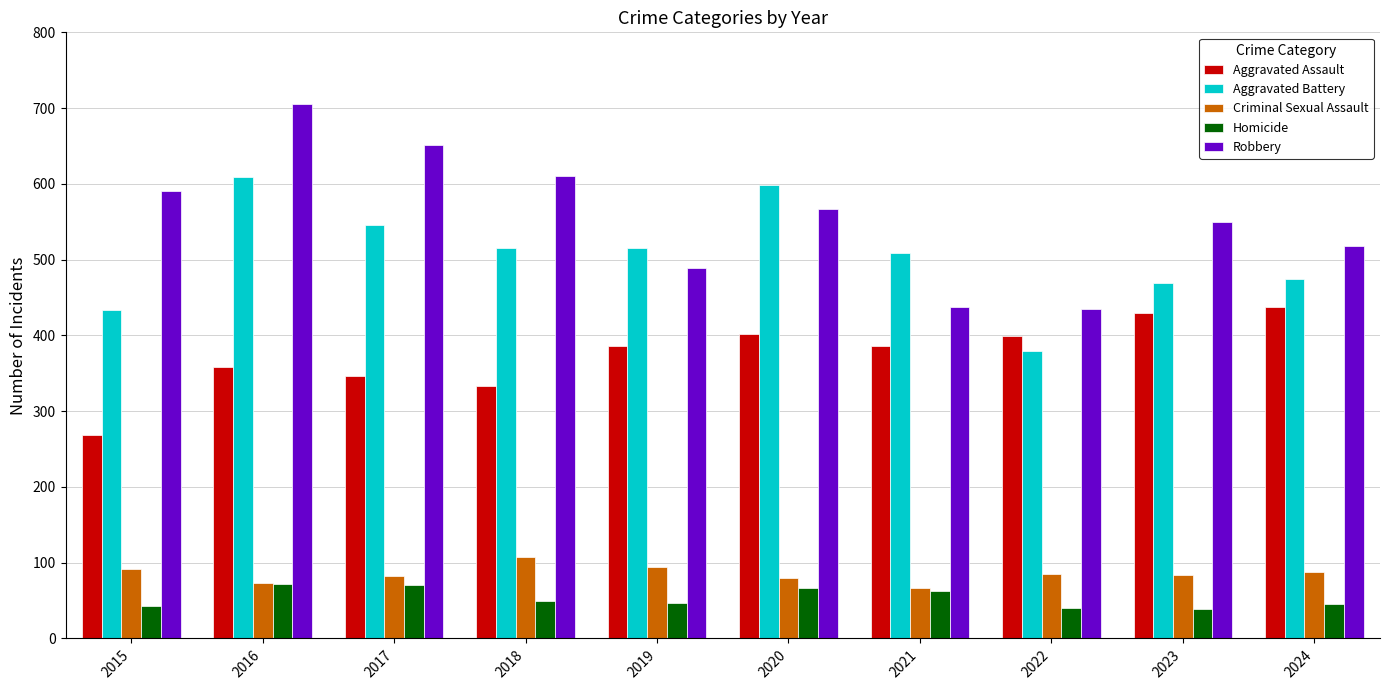

The Criminal Sexual Assault series shows 102 at 2021. True or false?

False